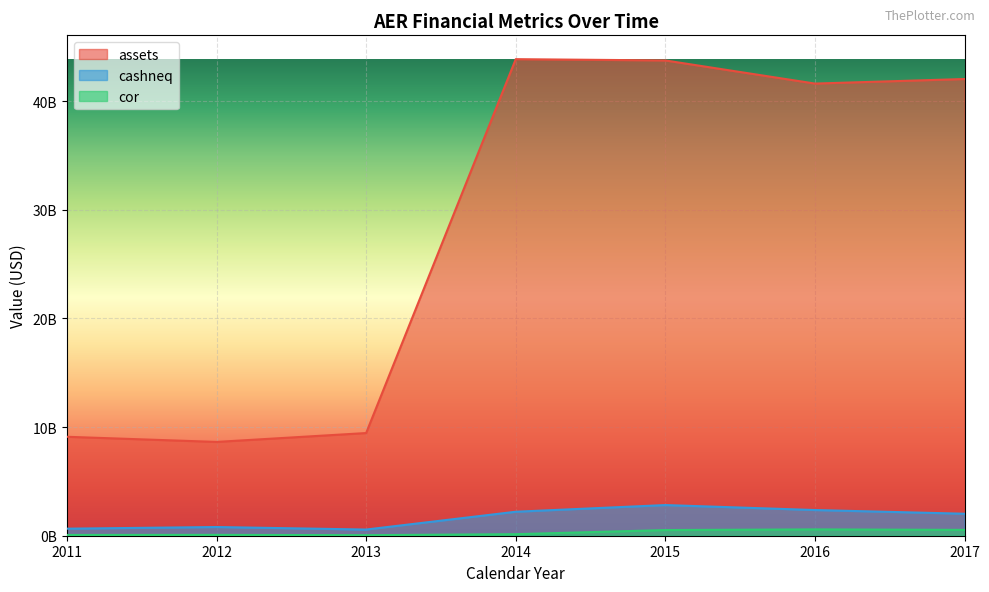

True or false: assets and cor intersect in this chart.

False